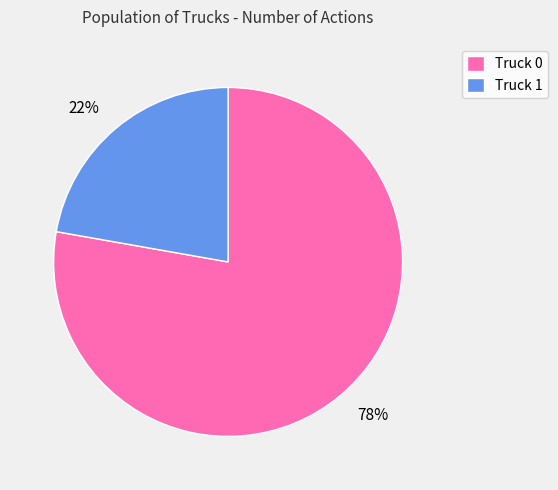

True or false: Truck 1 accounts for 22% of the total.

True